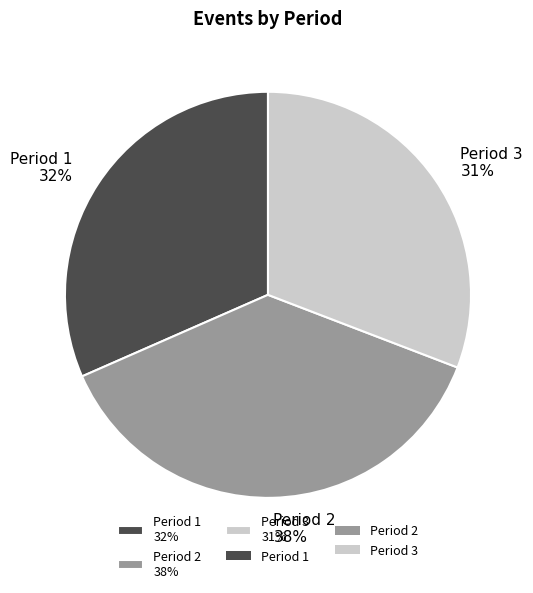

How many segments does this pie chart have?

3